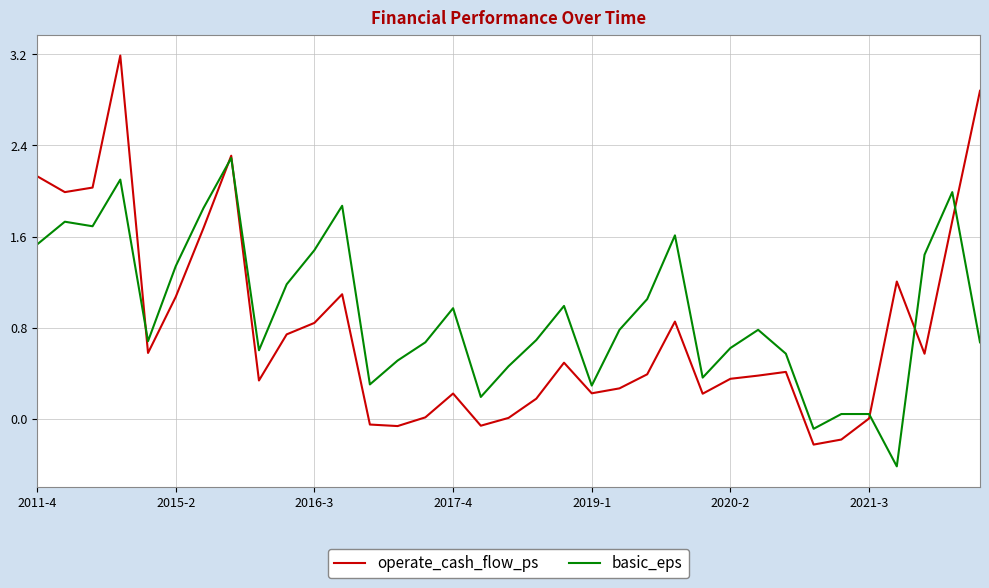

Which series has the widest spread of values?

operate_cash_flow_ps